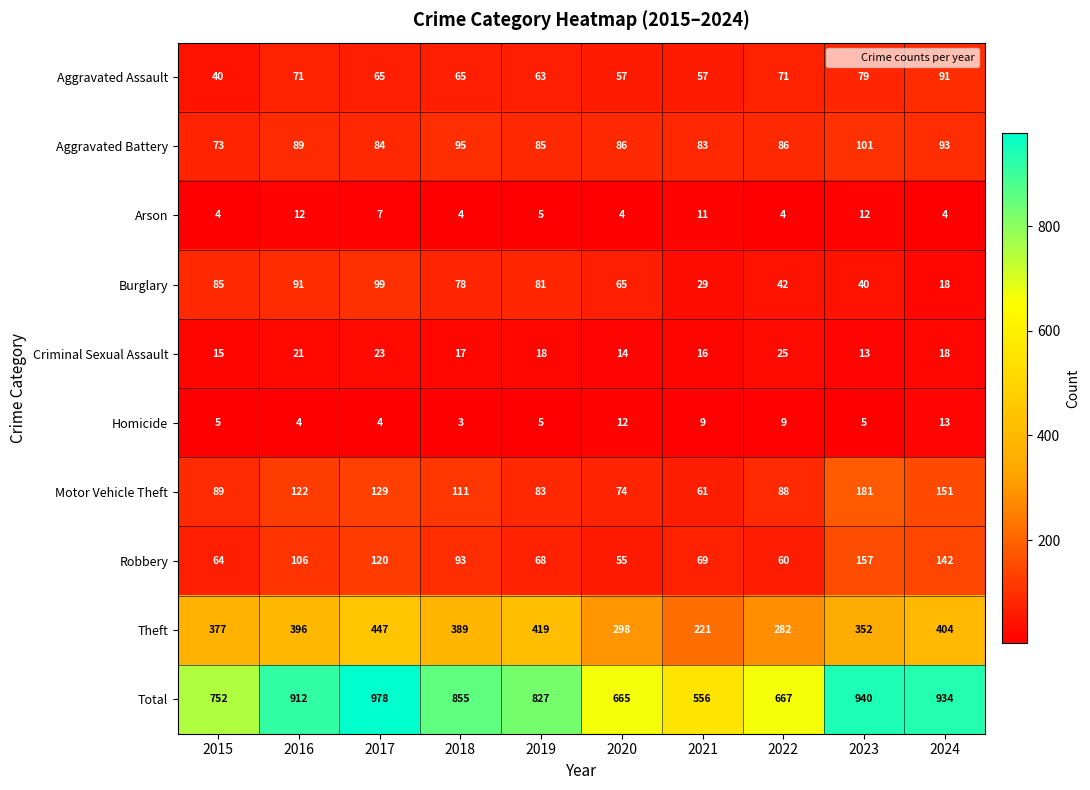

What is the total value across all series at 2023?

1880